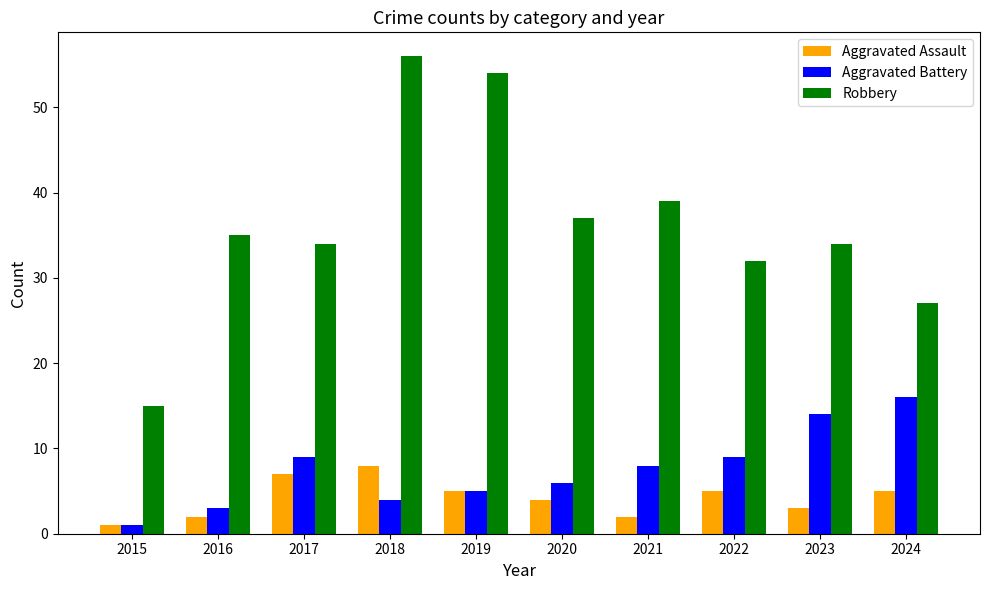

What is the difference between the highest and lowest values at 2015?

14